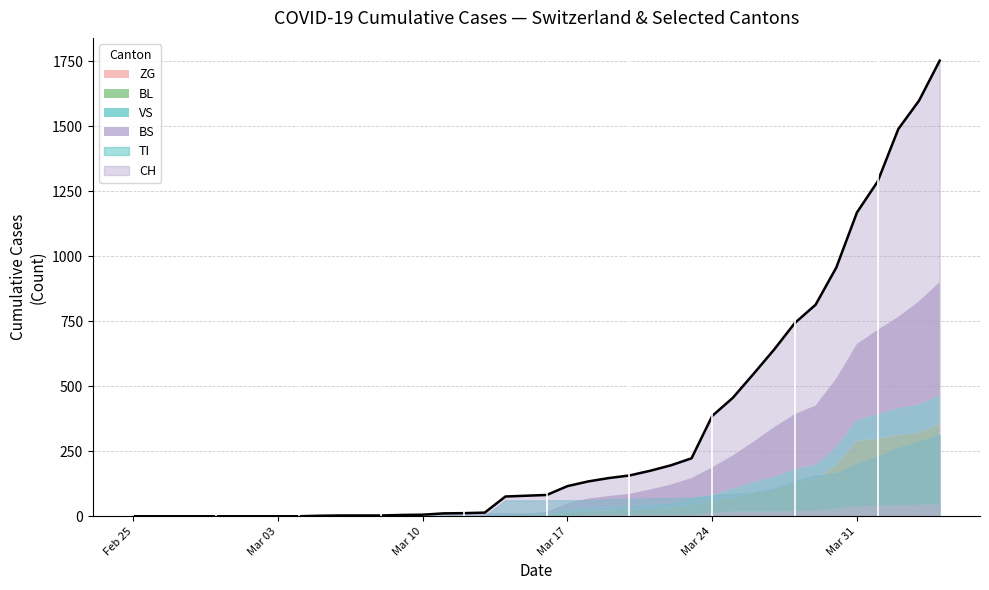

What is the sum of all TI values?

2762